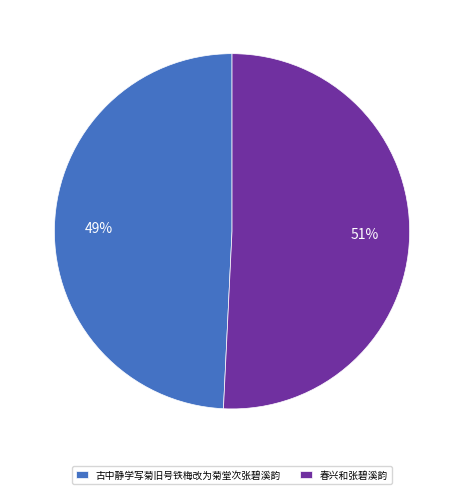

Between 古中静学写菊旧号铁梅改为菊堂次张碧溪韵 and 春兴和张碧溪韵, which is larger?

春兴和张碧溪韵